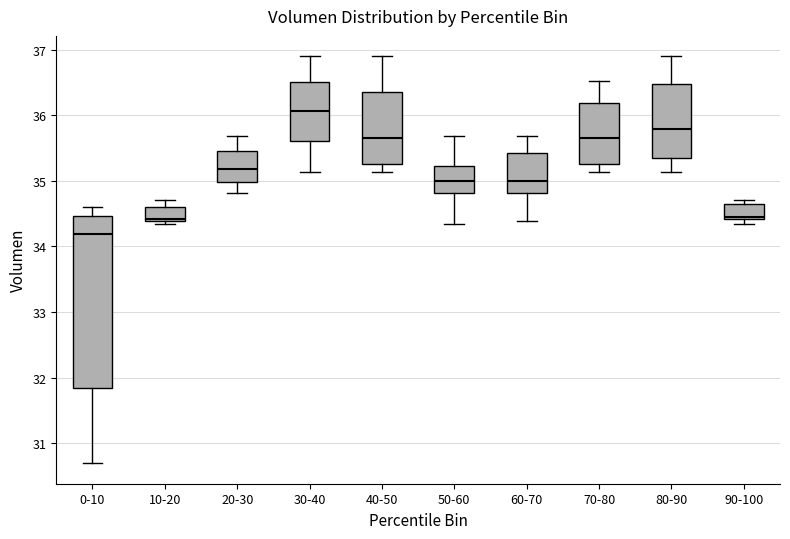

Comparing the boxes themselves (not the whiskers), which one is the tallest?

0-10